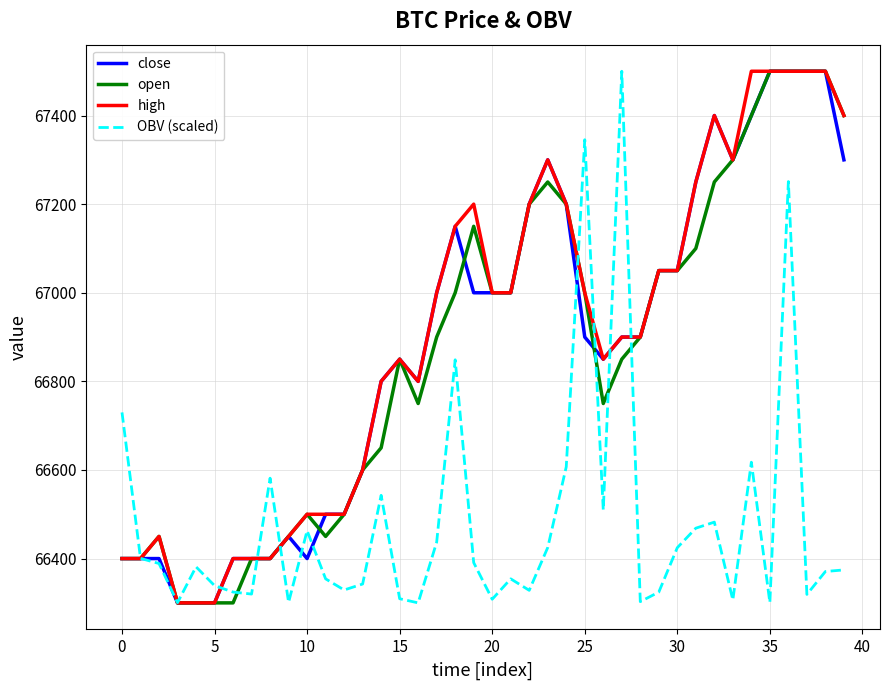

What is the maximum value for open?

67500.0